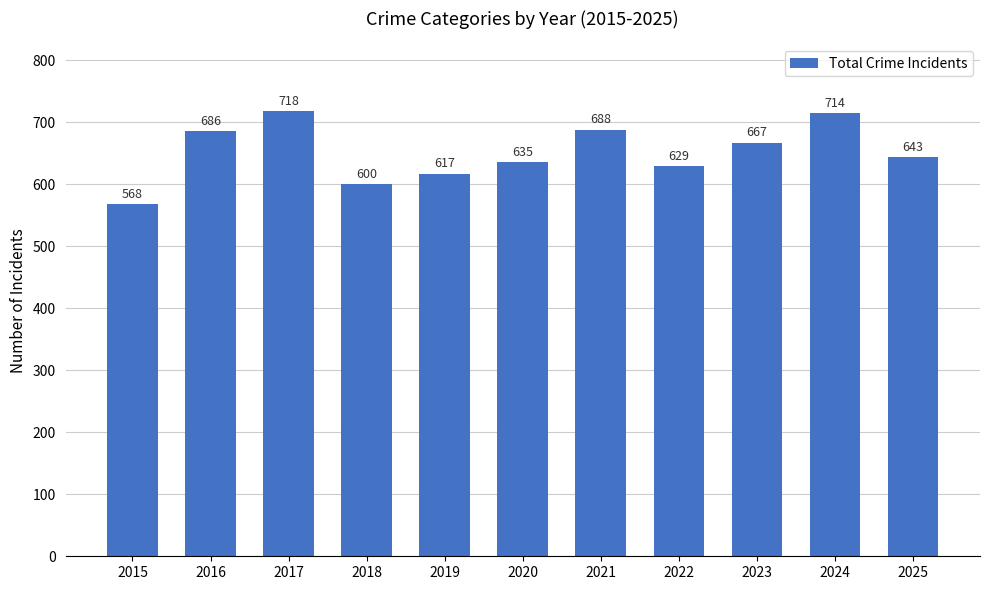

How many bars are there in total?

11